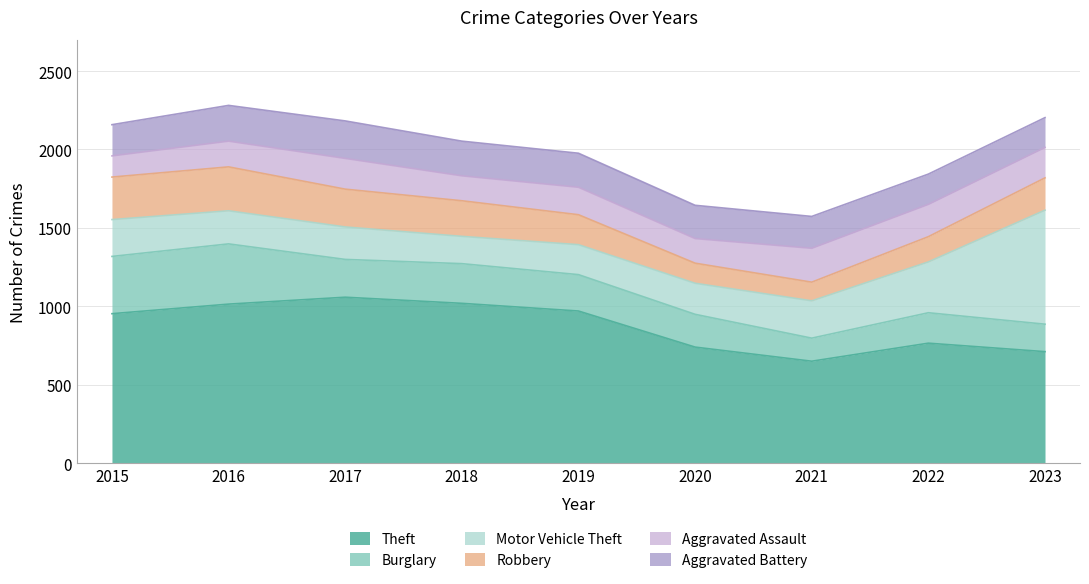

Between 2017 and 2015, which is larger?

2017